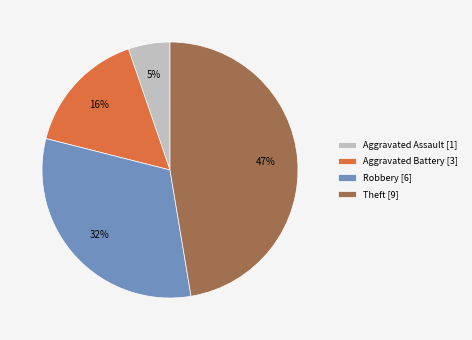

Is it true that Theft [9] is 47% of the pie?

True